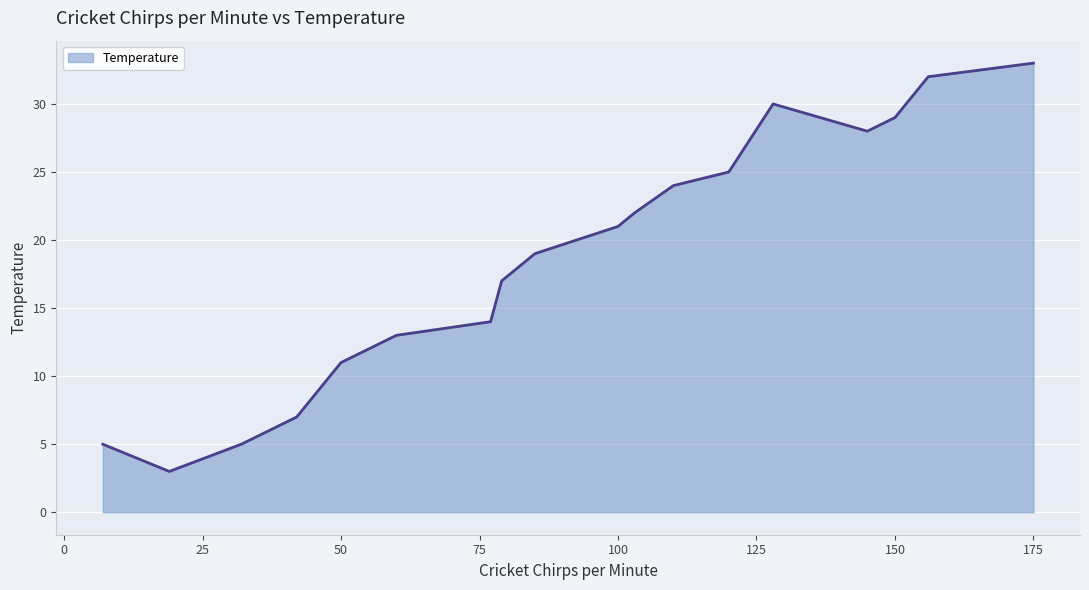

What is the greatest value displayed?

33